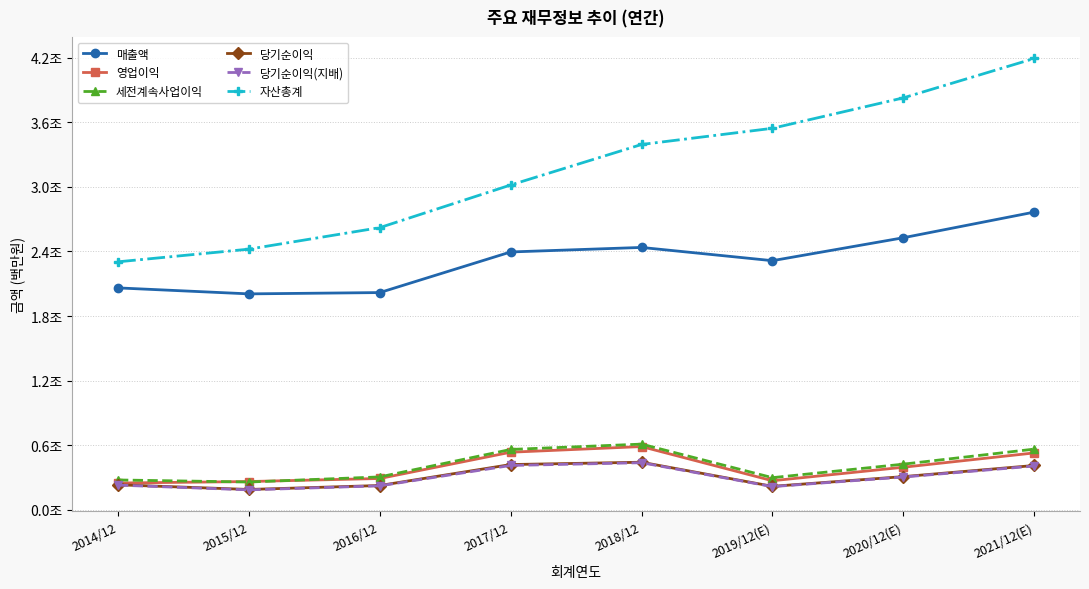

True or false: 당기순이익(지배) and 당기순이익 cross at least once.

False